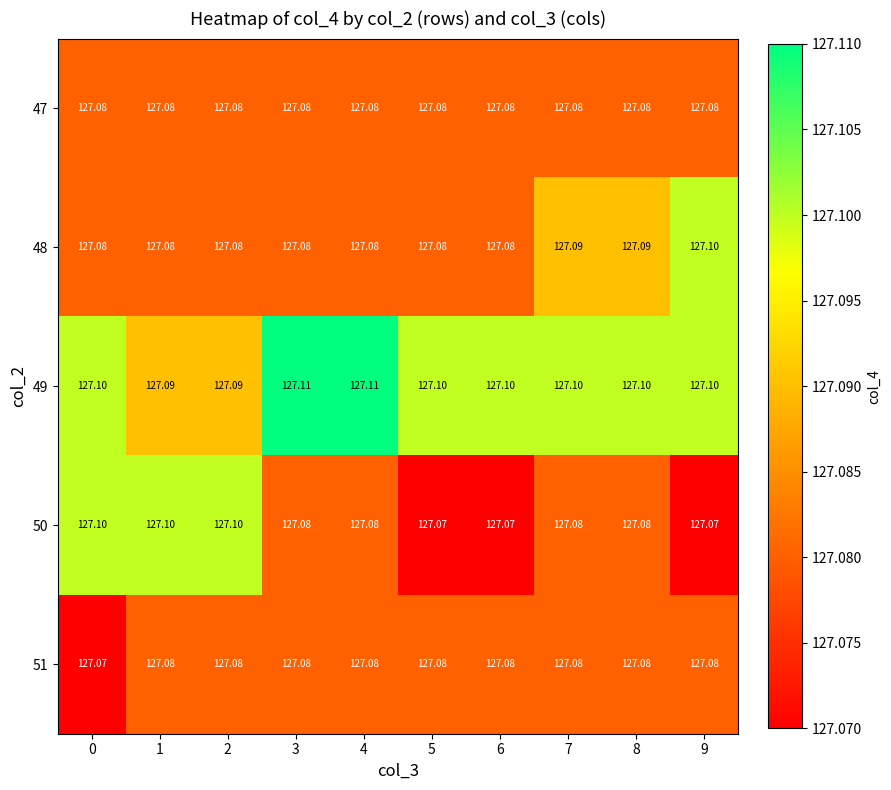

Is the value of 51 at 9 greater than the value of 50 at 6?

Yes